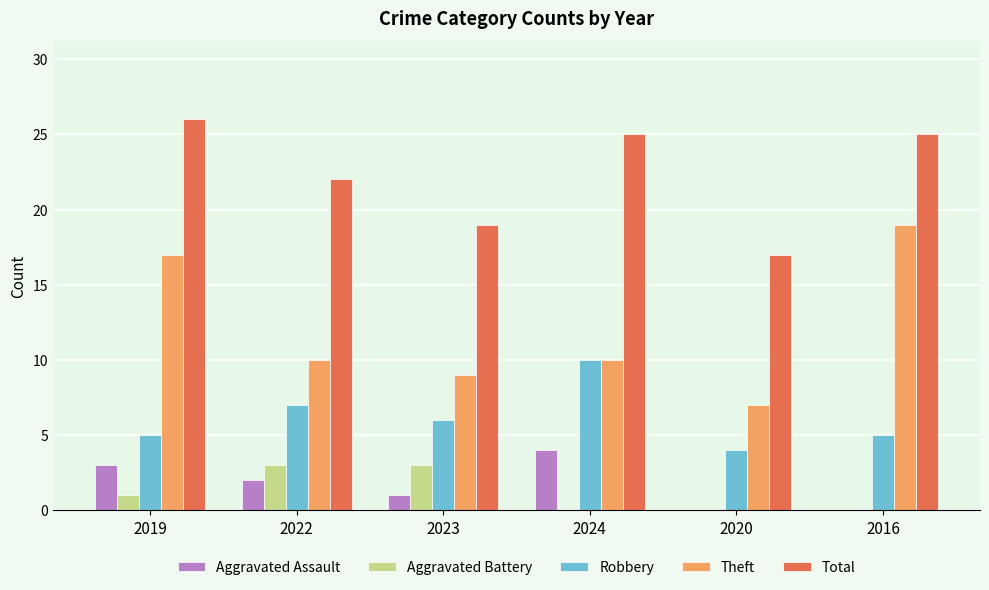

Which series has the largest range (max minus min)?

Theft